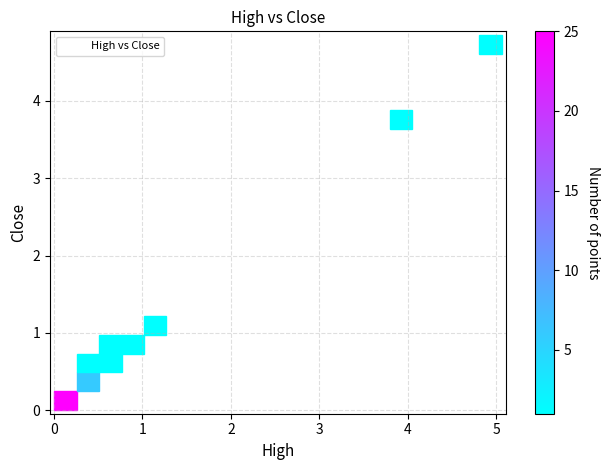

What Y value in the scatter plot is closest to 2?

1.2